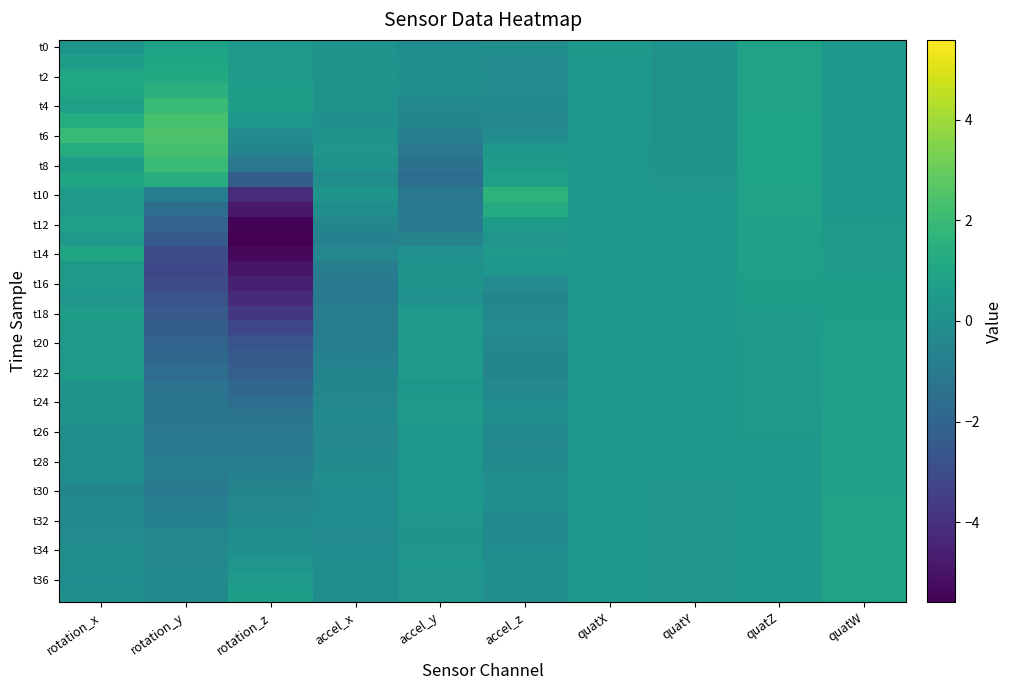

What is the smallest value displayed?

-5.6